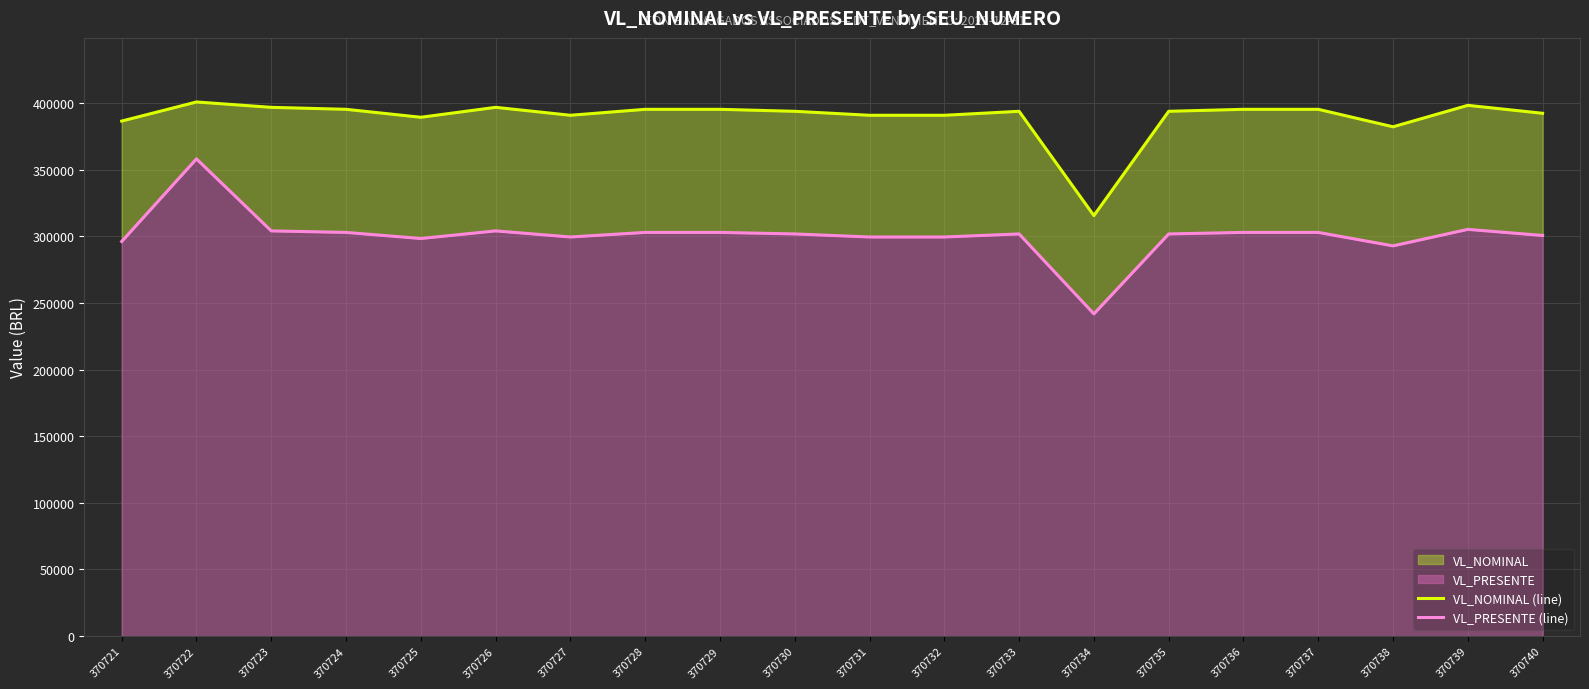

What is the total value across all series at 370727?

690257.8